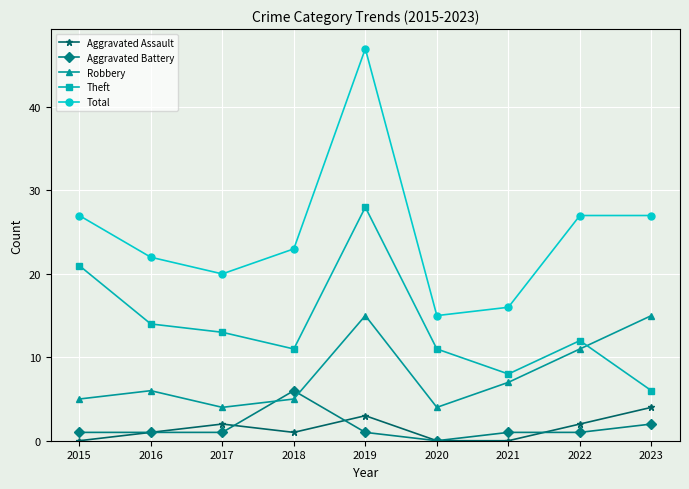

Where is the first local minimum for Aggravated Assault?

2018